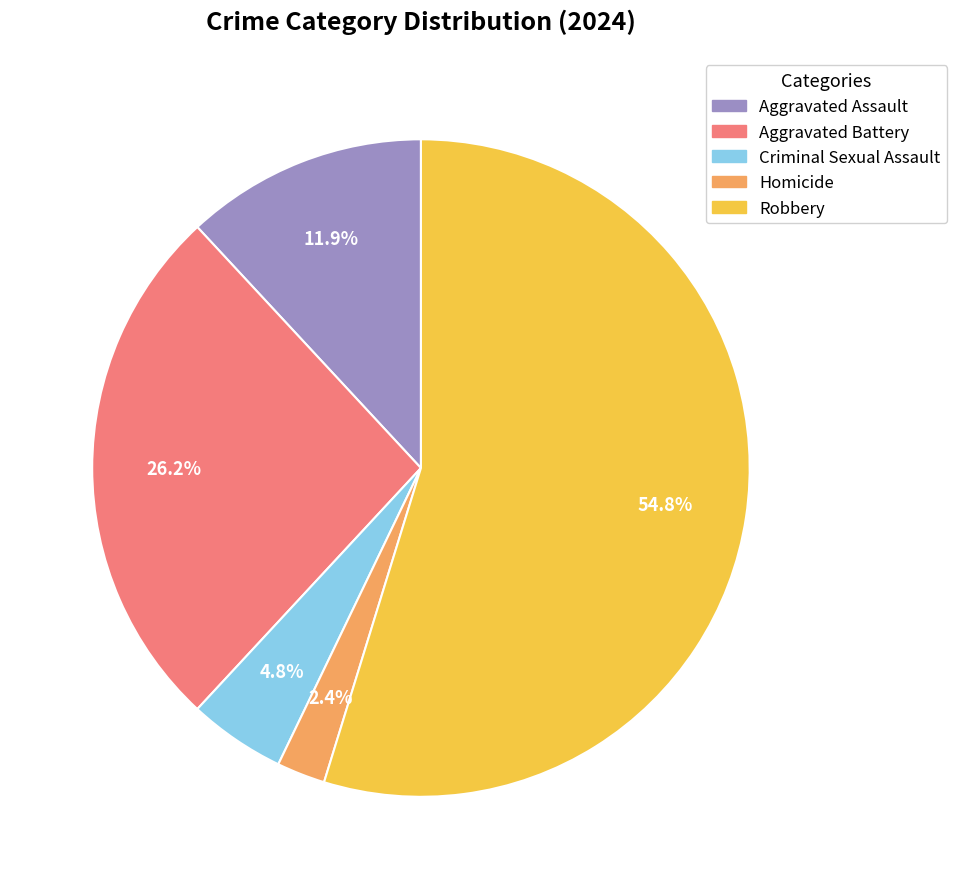

Approximately how many times larger is the value at Aggravated Assault compared to Criminal Sexual Assault?

2.5